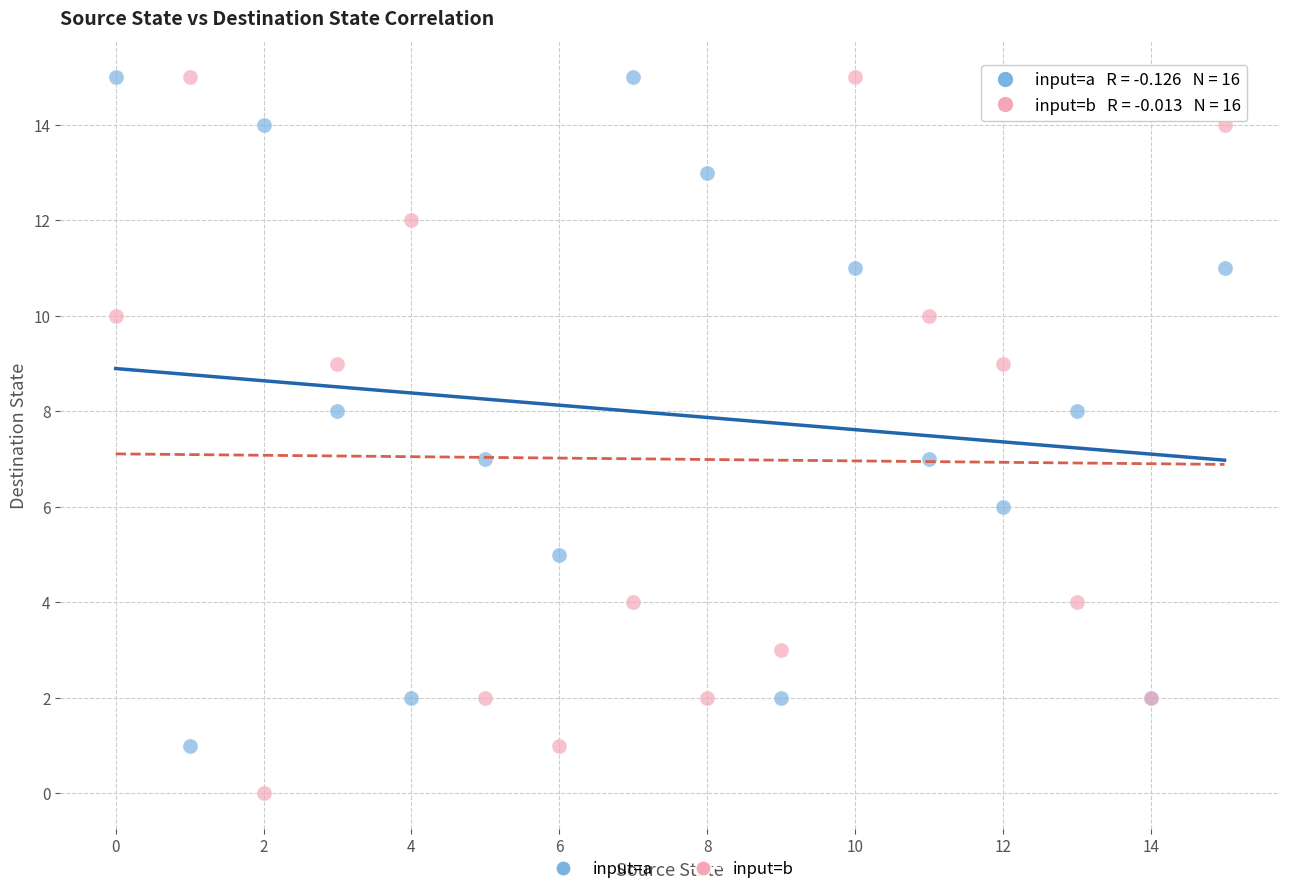

Which series has the largest Y range (max minus min)?

input=b